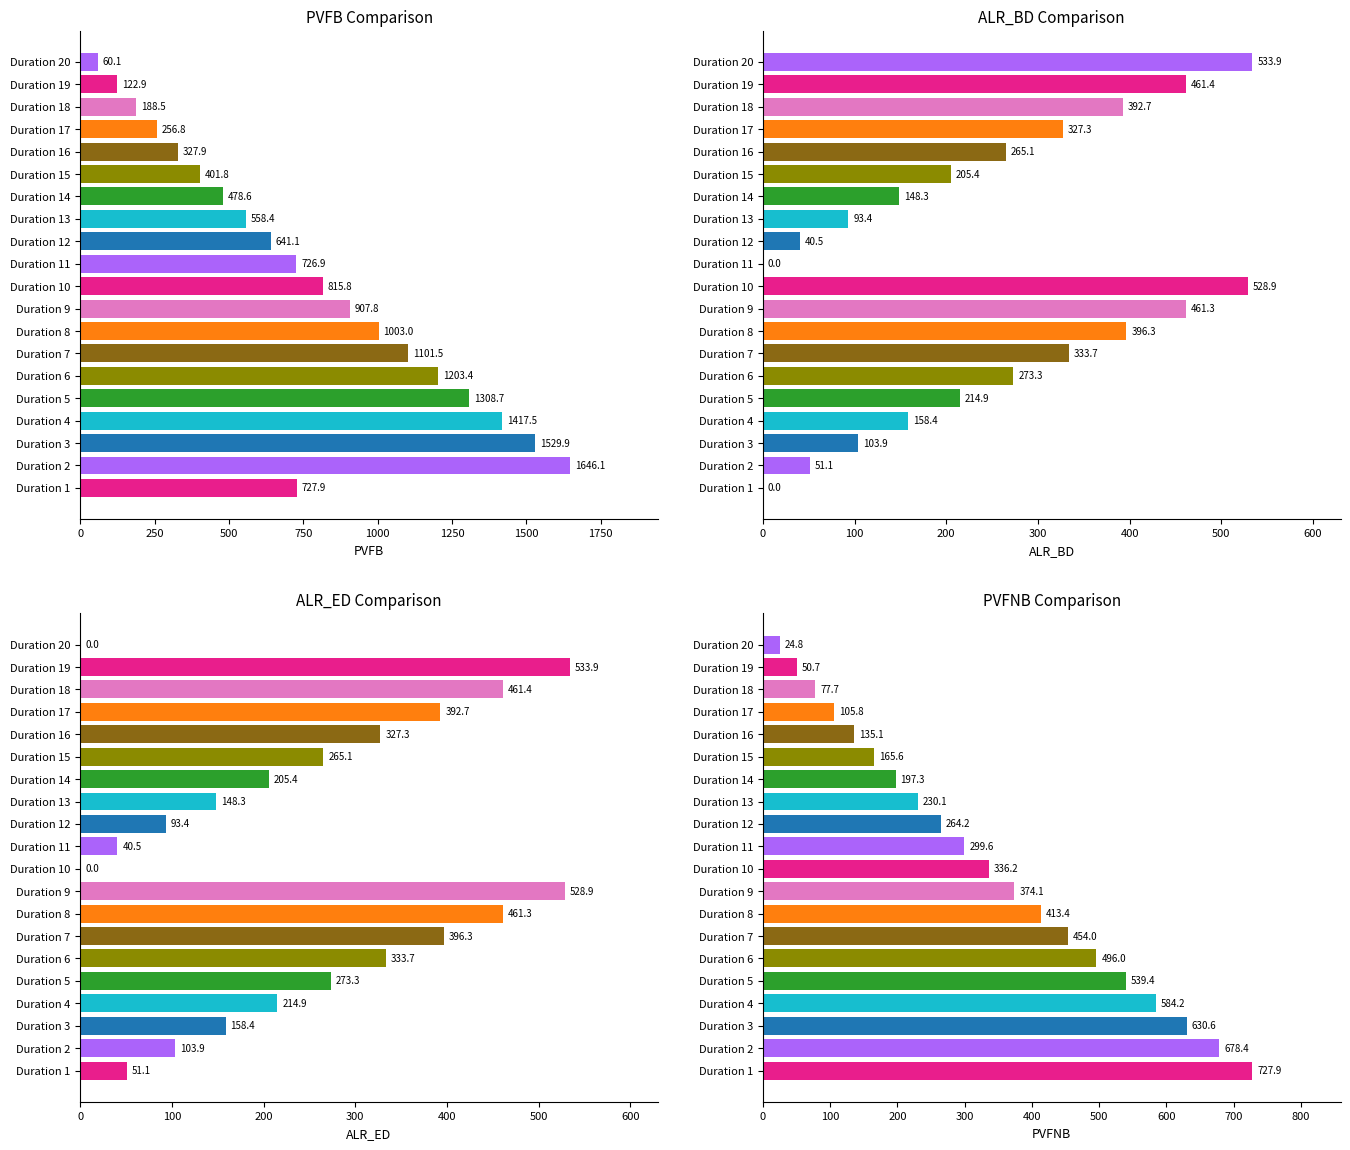

The PVFNB series shows 685.3 at Duration 8. True or false?

False